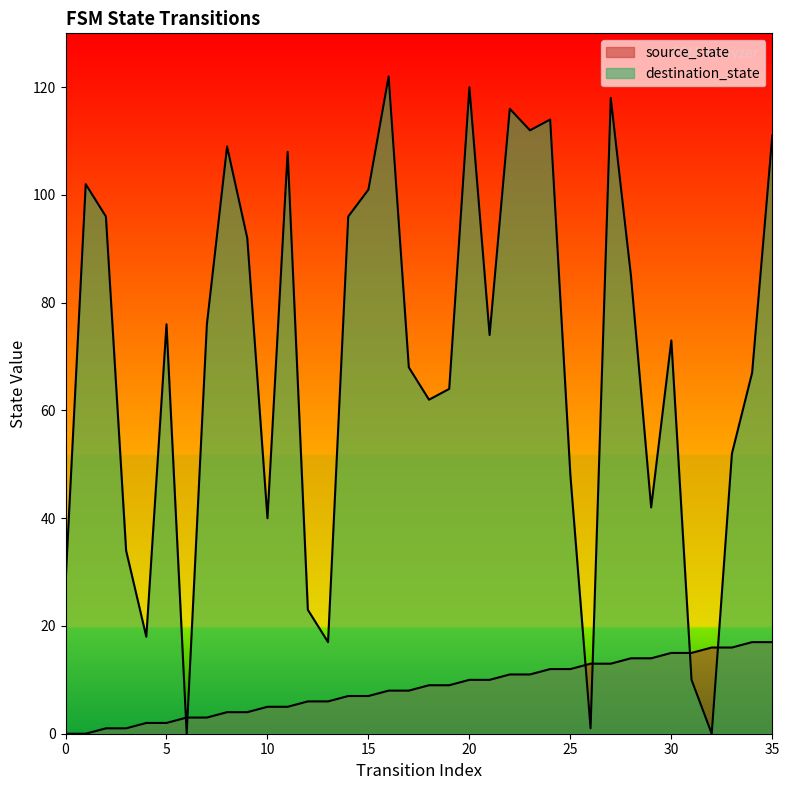

At which category is the sum across all series the highest?

27